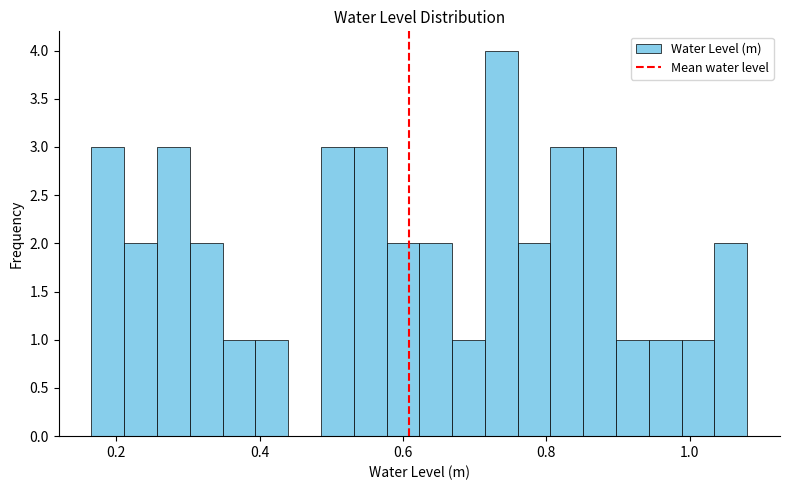

Around what value on the x-axis is the tallest bar? Give the approximate position of its centre, as read against the axis.

0.74